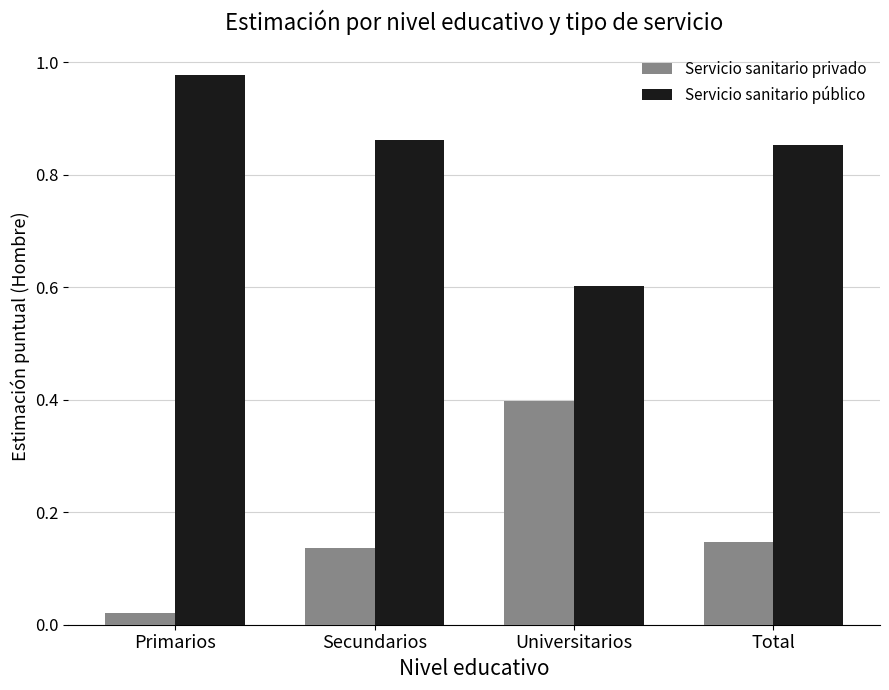

At how many categories does at least one series exceed 0?

4